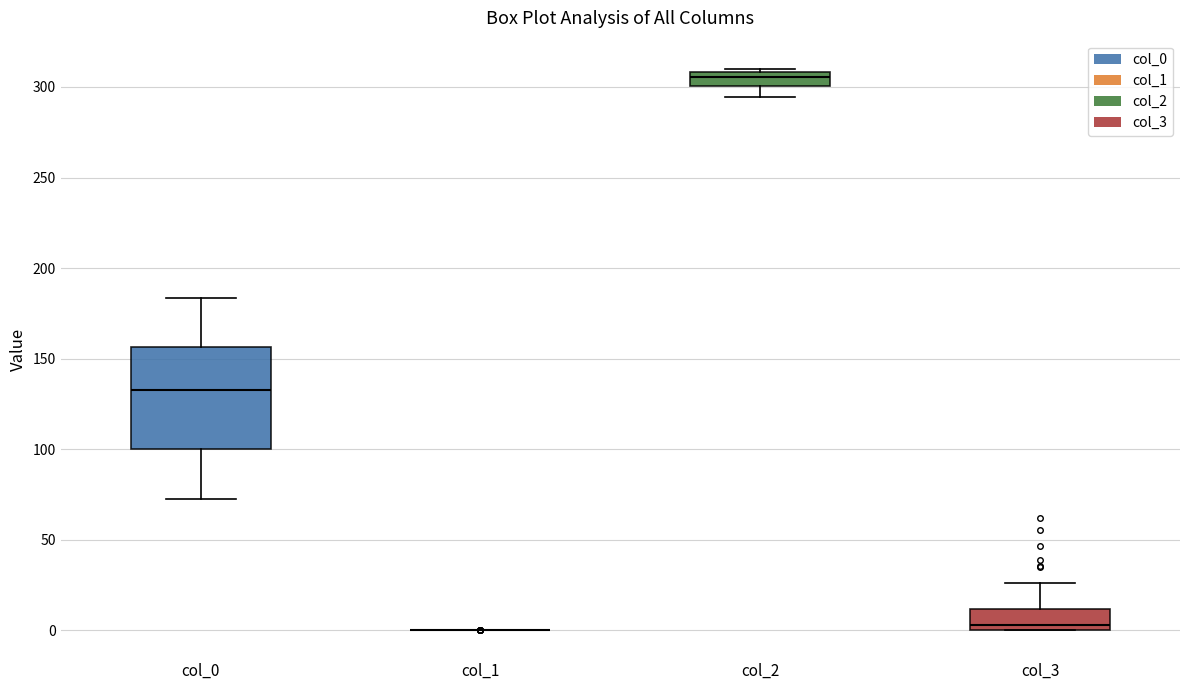

Comparing the boxes themselves (not the whiskers), which one is the tallest?

col_0